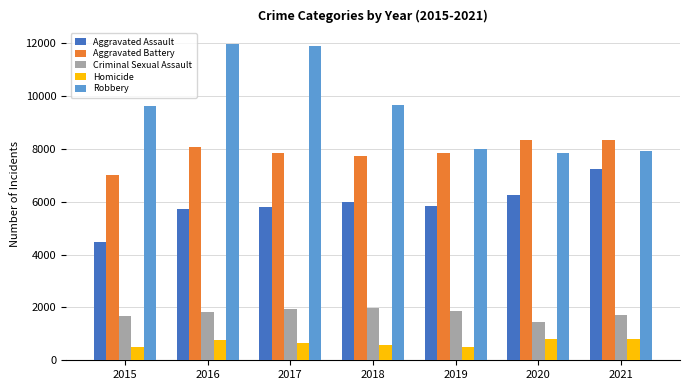

What are all the series names shown in the legend?

Aggravated Assault, Aggravated Battery, Criminal Sexual Assault, Homicide, Robbery